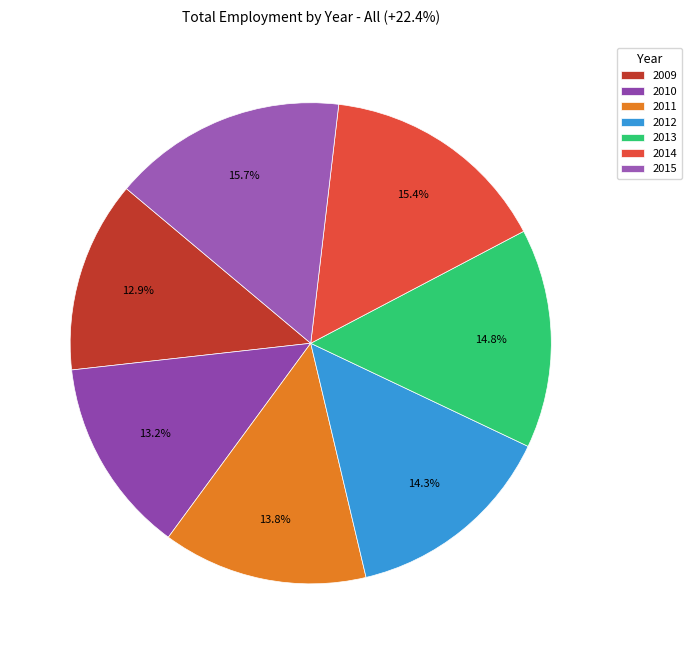

What percentage is the 2010 slice, to the nearest percent?

13%